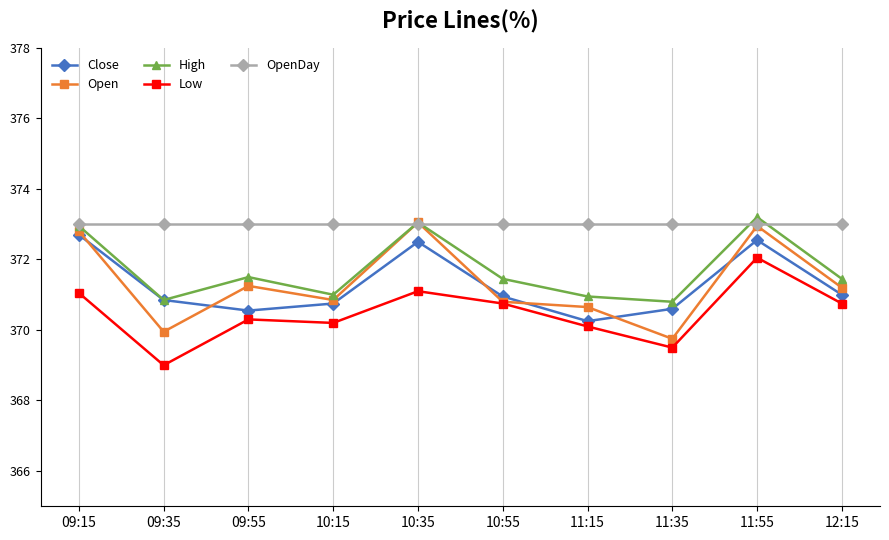

Which series has the widest spread of values?

Open